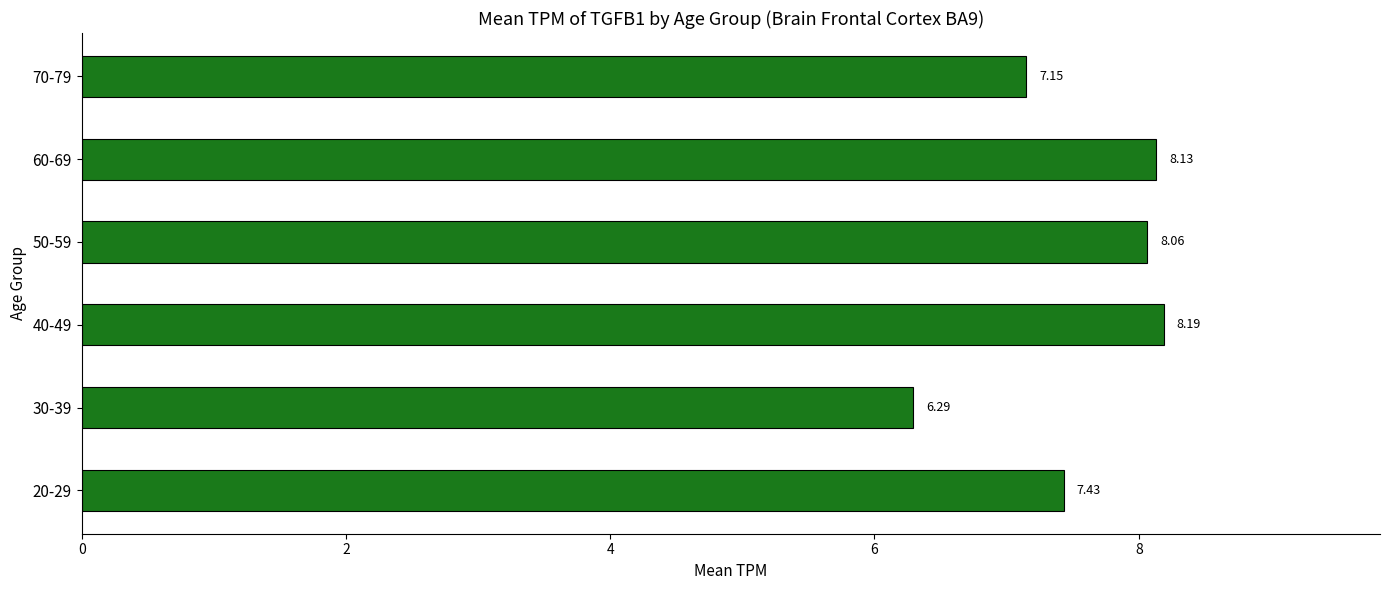

At which label is the value closest to 7?

70-79